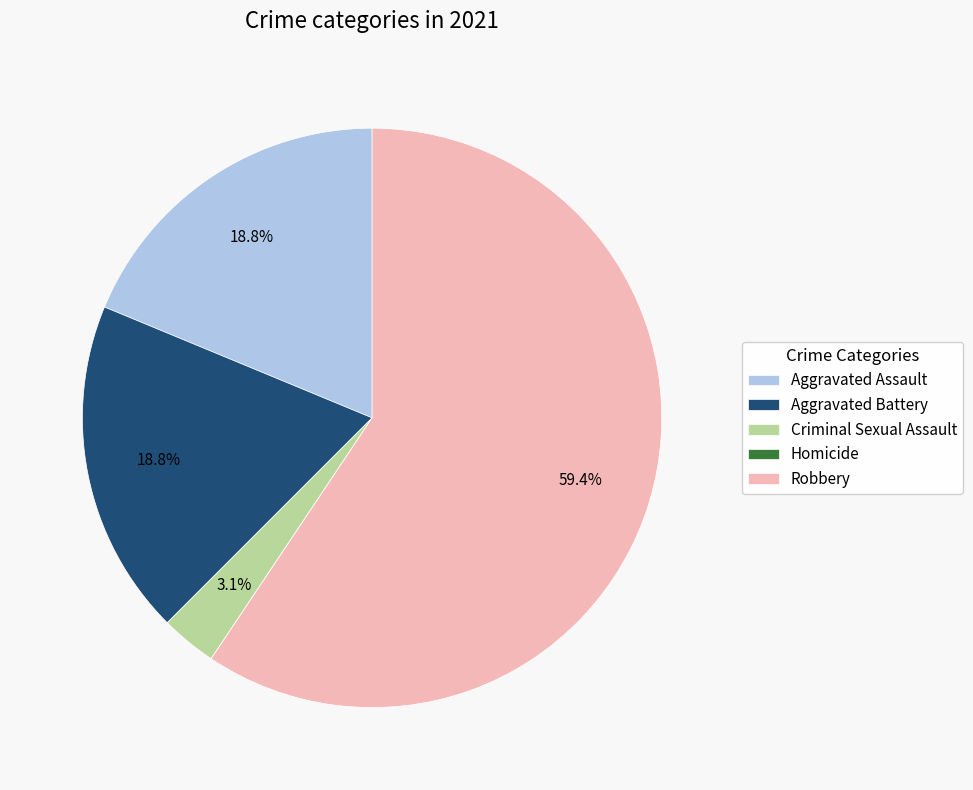

The Aggravated Assault slice represents 19% of the pie. True or false?

True